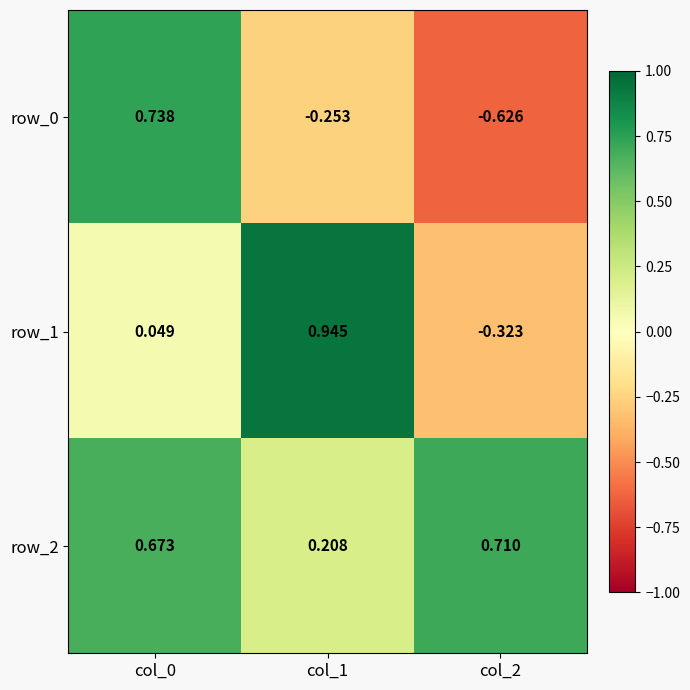

Is the value of row_2 at col_2 greater than the value of row_1 at col_2?

Yes